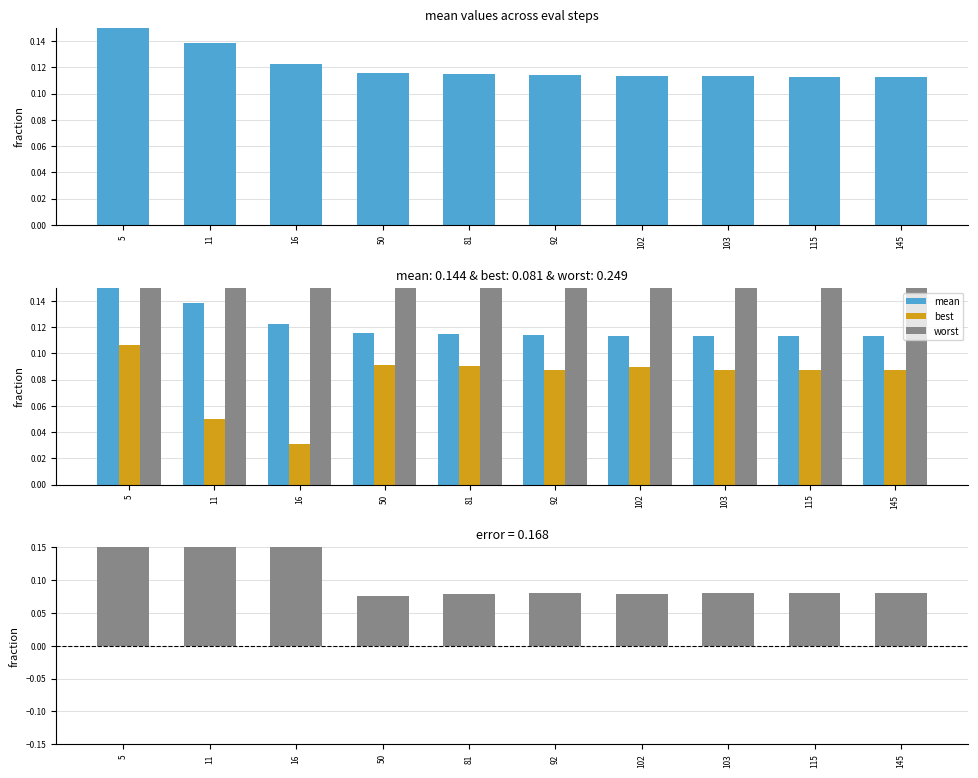

At which category is the sum across all series the highest?

5